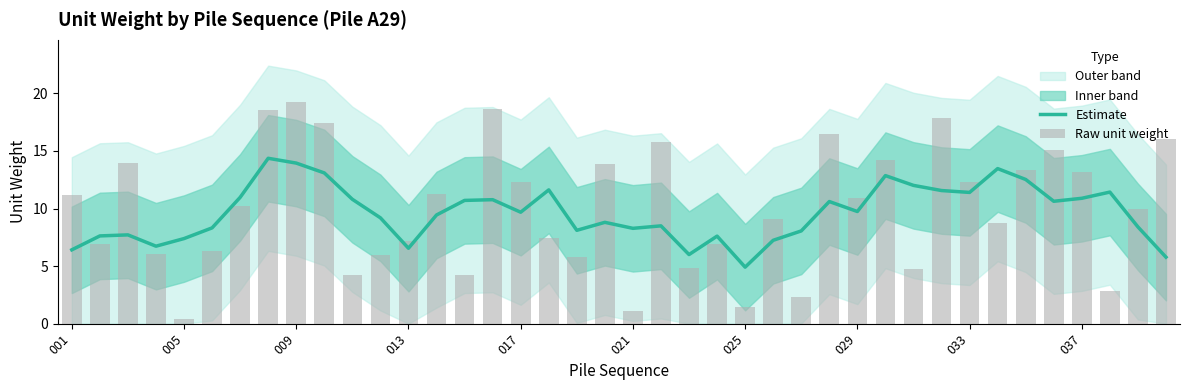

What is the difference between the highest and lowest values at 27?

5.9